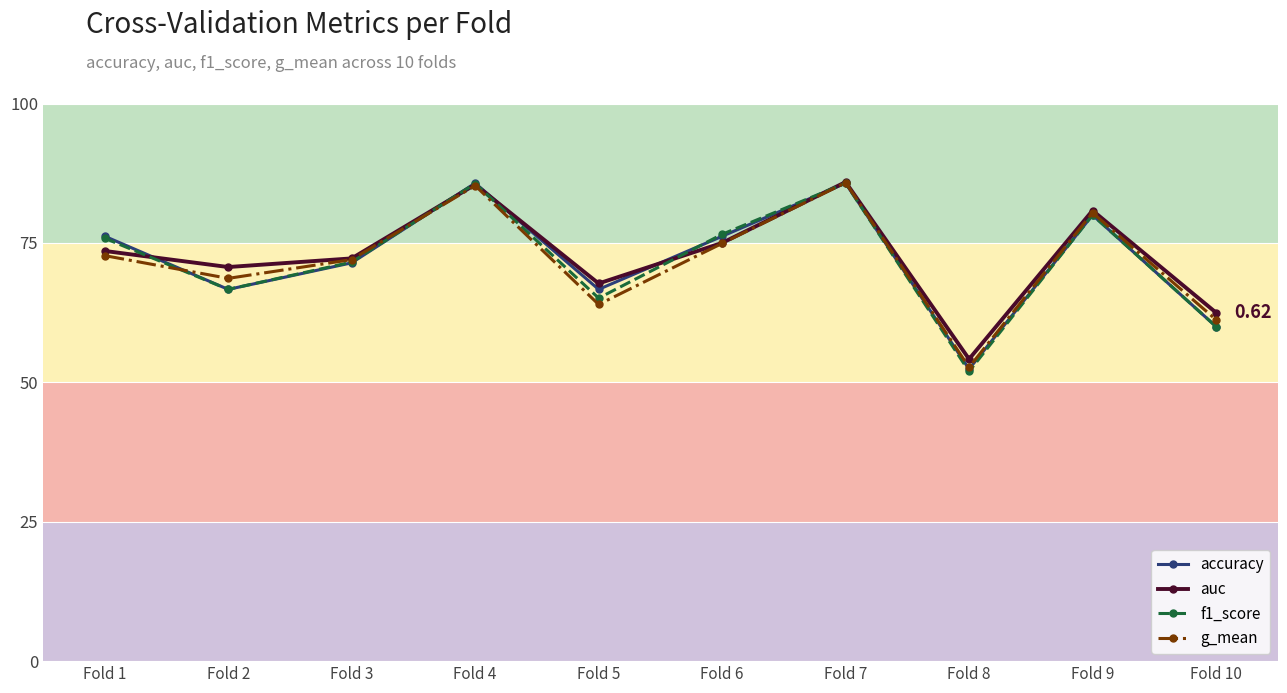

What is the approximate value of f1_score at Fold 10?

0.6